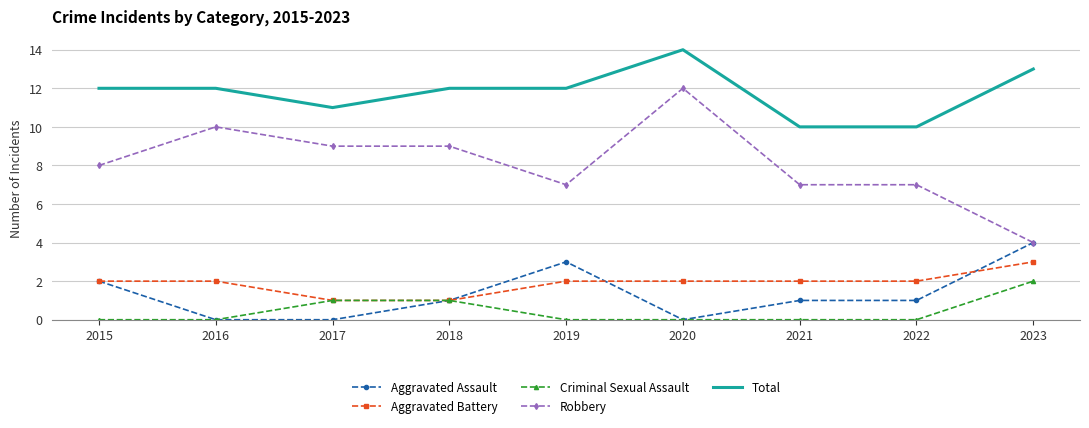

Which series has the largest range (max minus min)?

Robbery